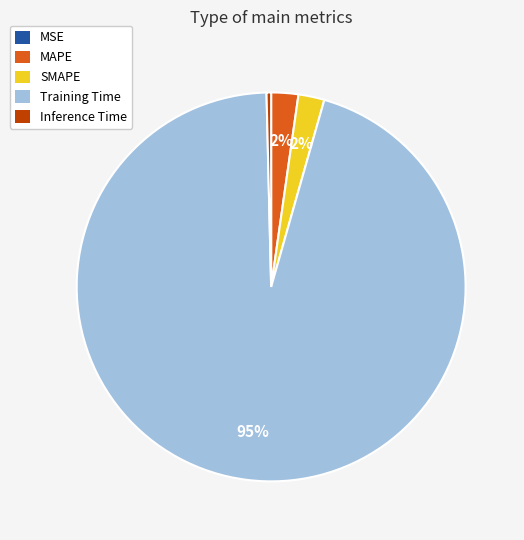

True or false: MAPE accounts for 2% of the total.

True